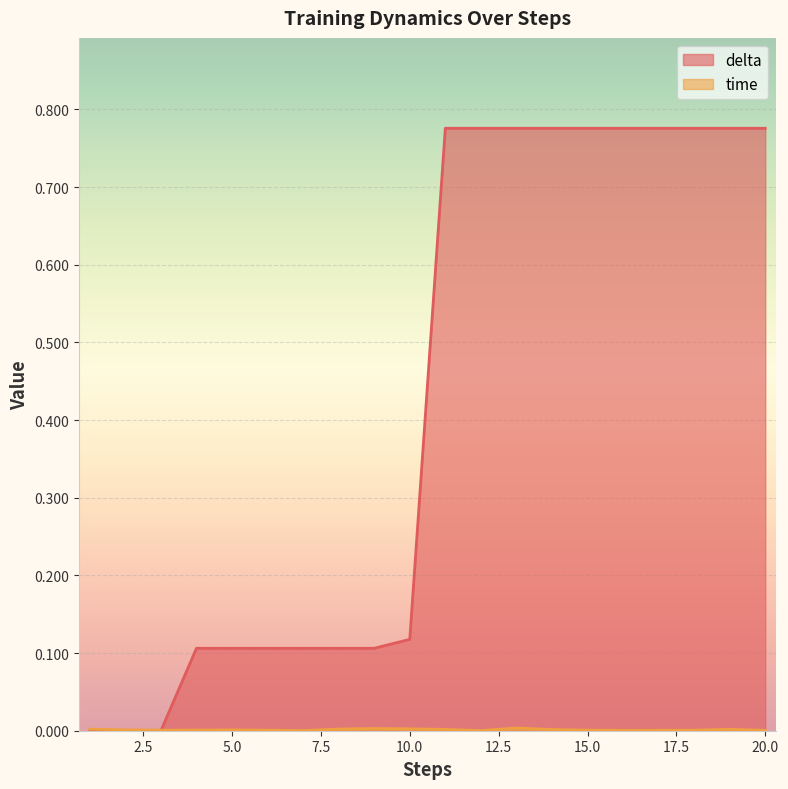

What is the sum of the delta values at 7 and 13?

0.9